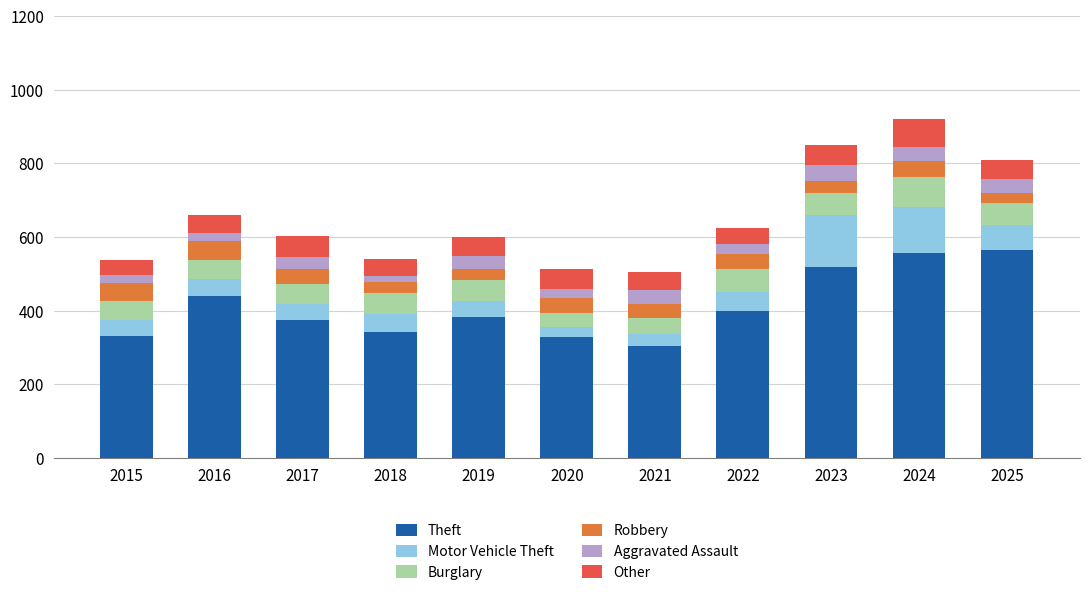

What is the total value across all series at 2019?

599